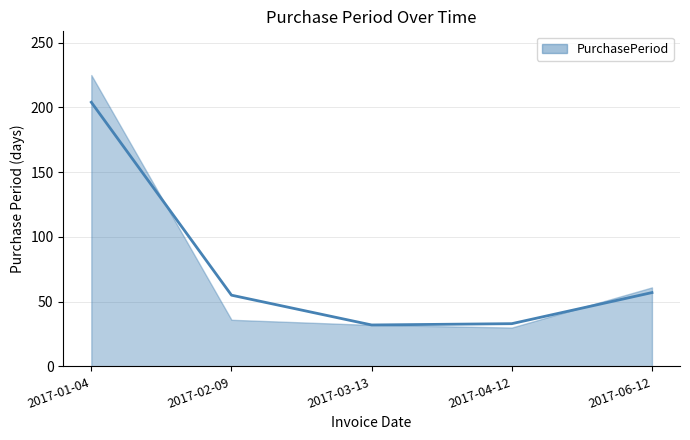

List the labels in order of value, largest first.

2017-01-04, 2017-06-12, 2017-02-09, 2017-04-12, 2017-03-13